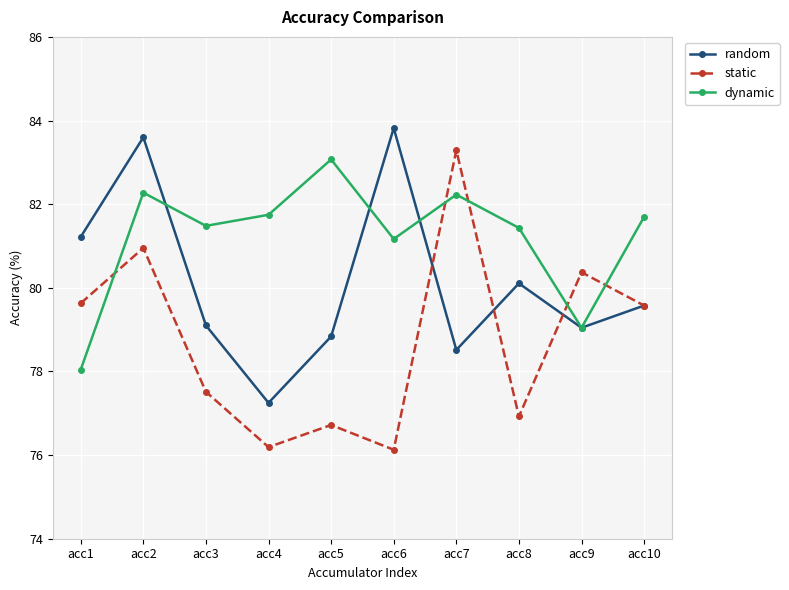

What is the maximum value shown in the chart?

83.8